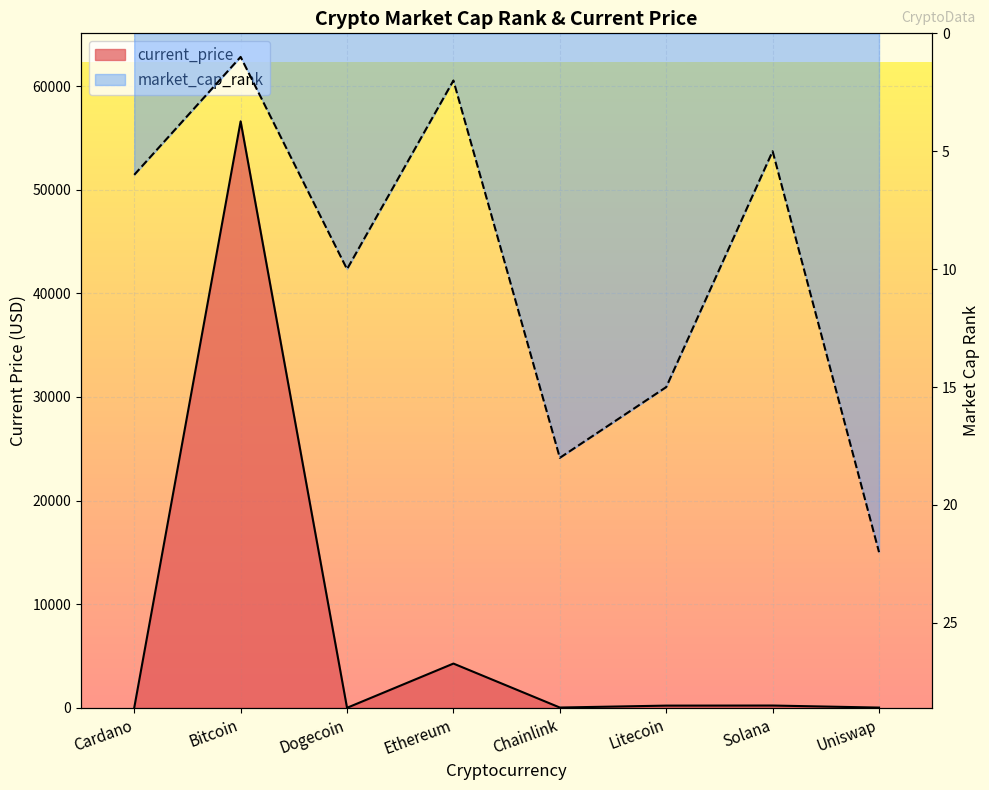

After their last crossing, which series has the higher values: current_price or market_cap_rank?

market_cap_rank